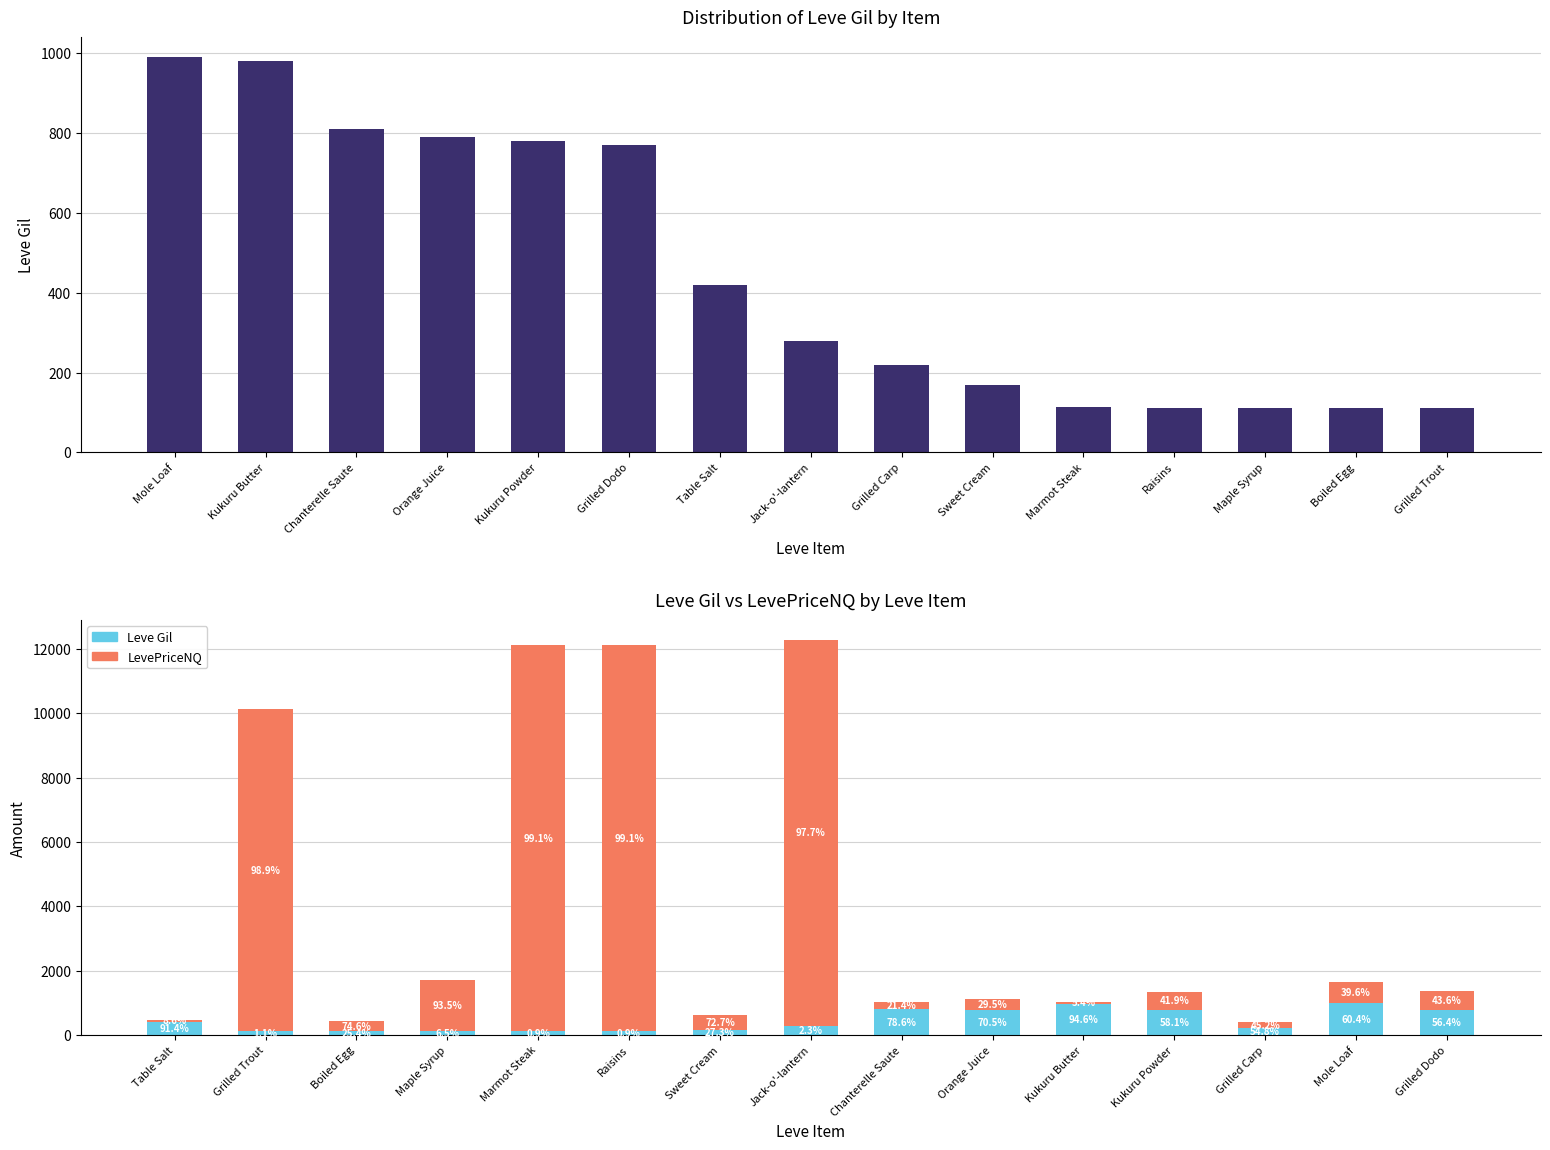

Rank the series by their average value, from highest to lowest.

LevePriceNQ, Leve Gil